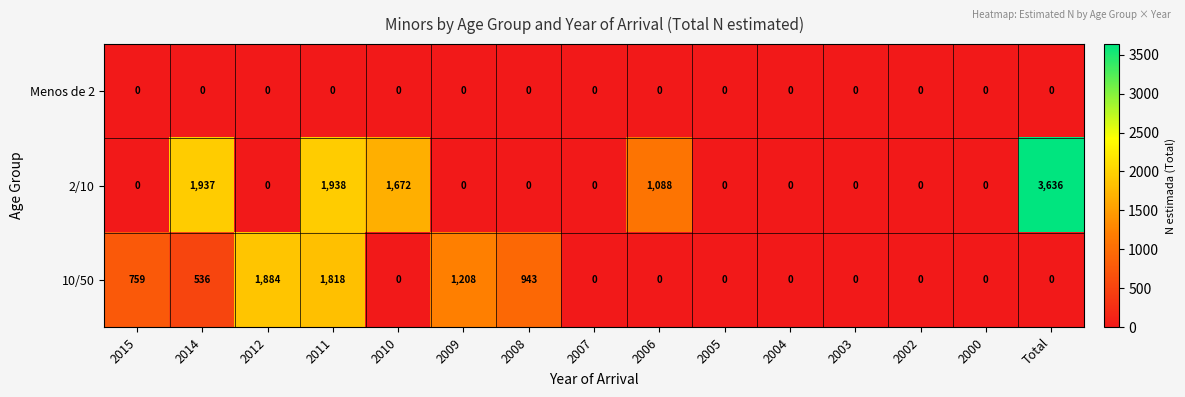

Which series has the widest spread of values?

2/10